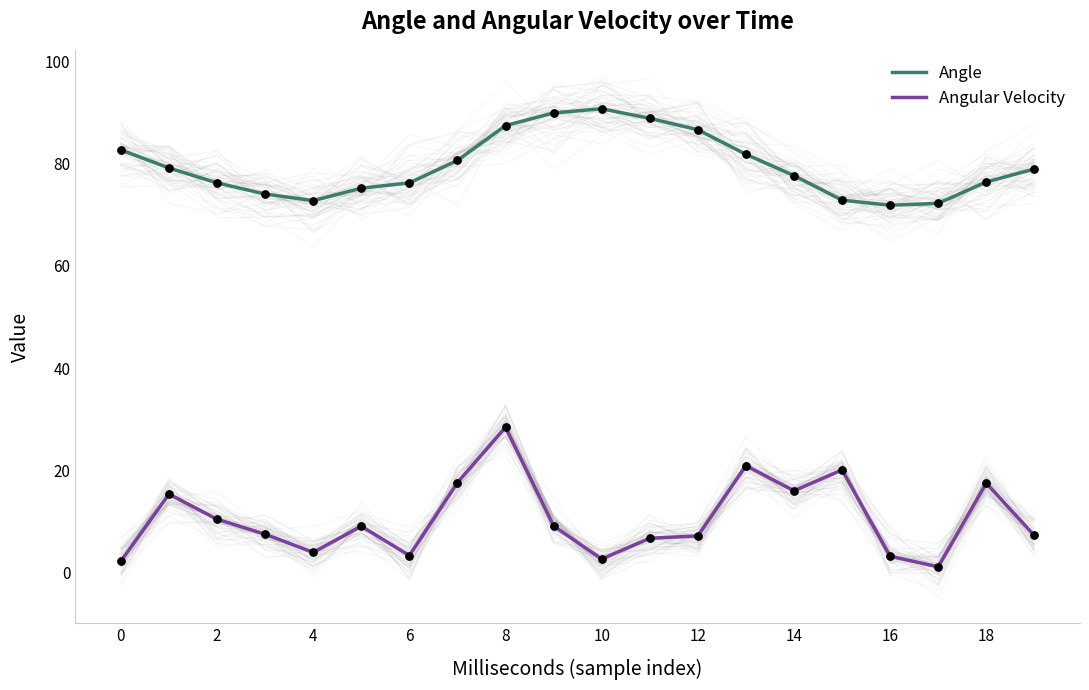

Which series has the largest Y range (max minus min)?

Angular Velocity